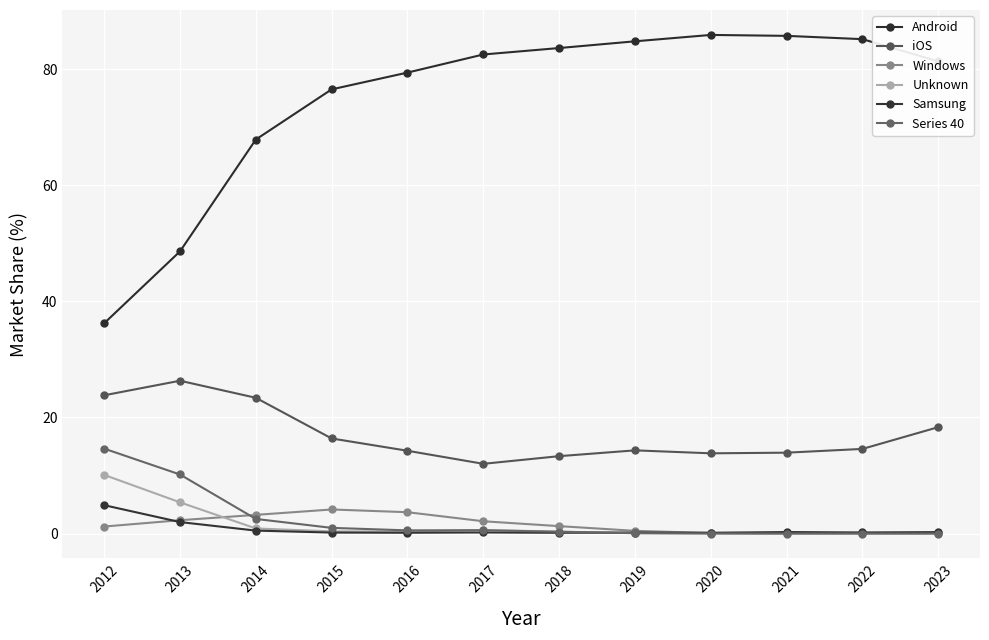

Where does the Windows series first go above 1?

2012